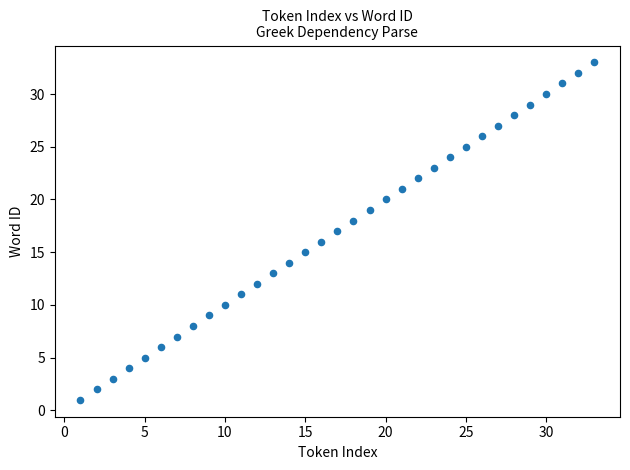

What is the range of Y values (max minus min)?

32